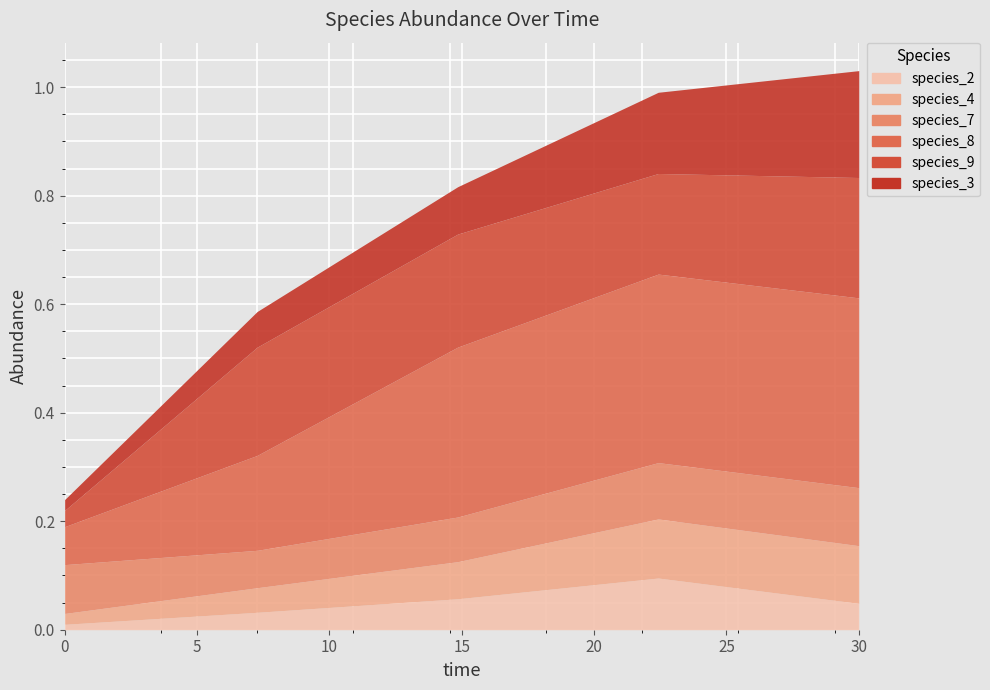

What value does the species_9 series have at 1?

0.2